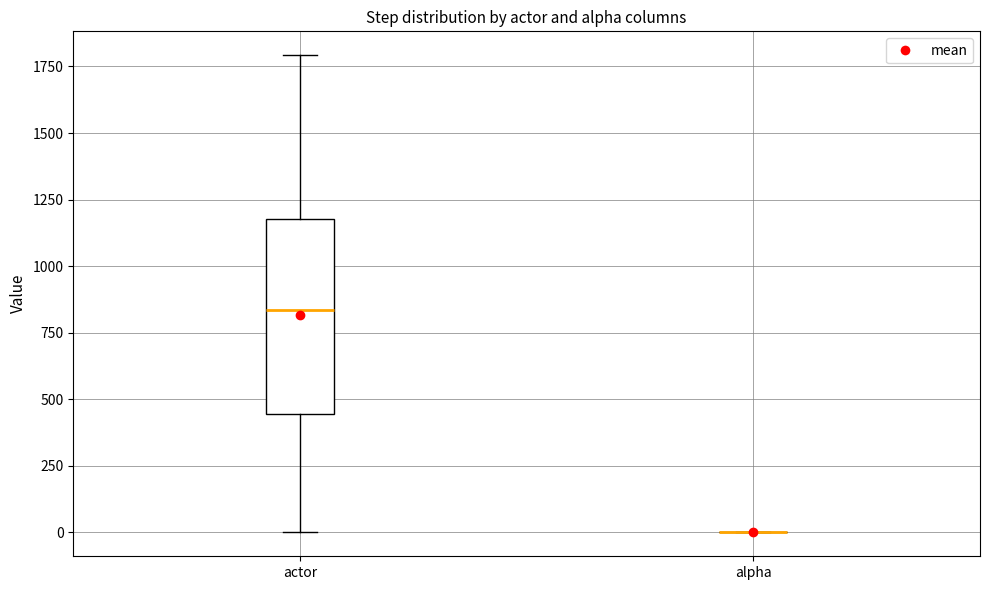

Comparing the boxes themselves (not the whiskers), which one is the tallest?

actor